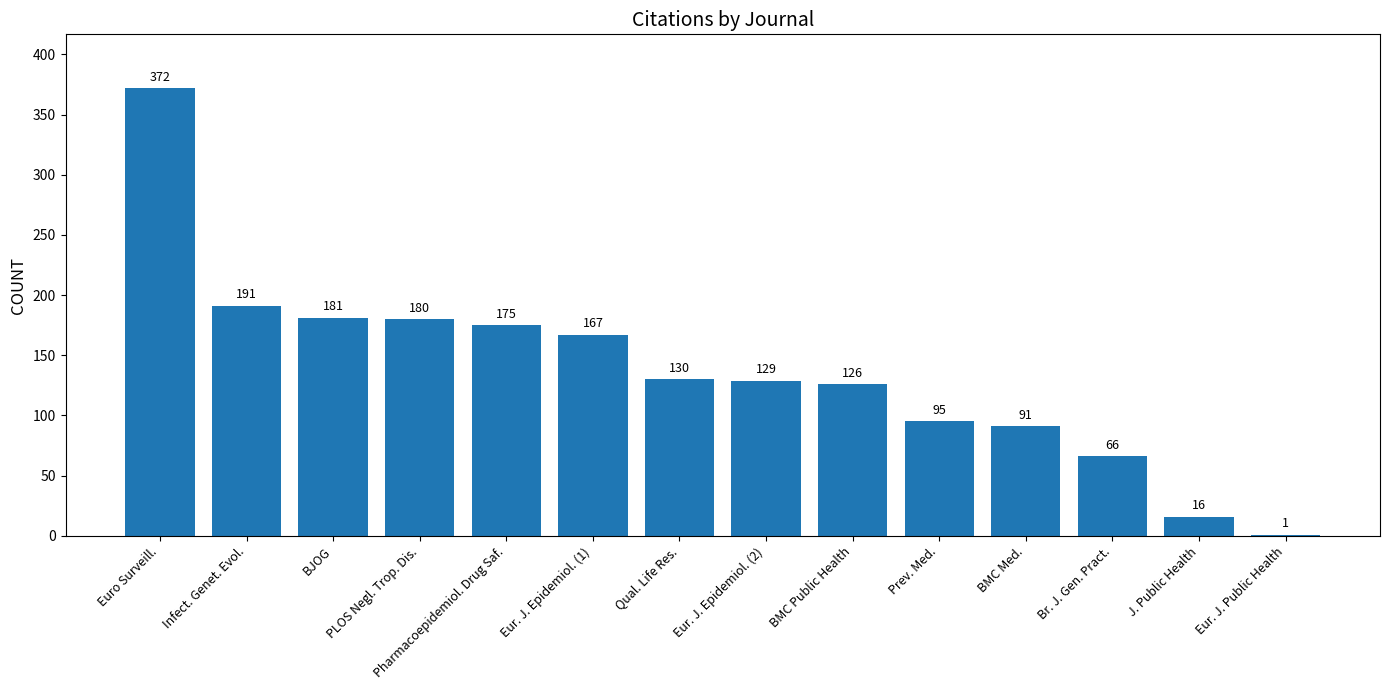

What is the change in value from BJOG to Eur. J. Epidemiol. (1)?

-14